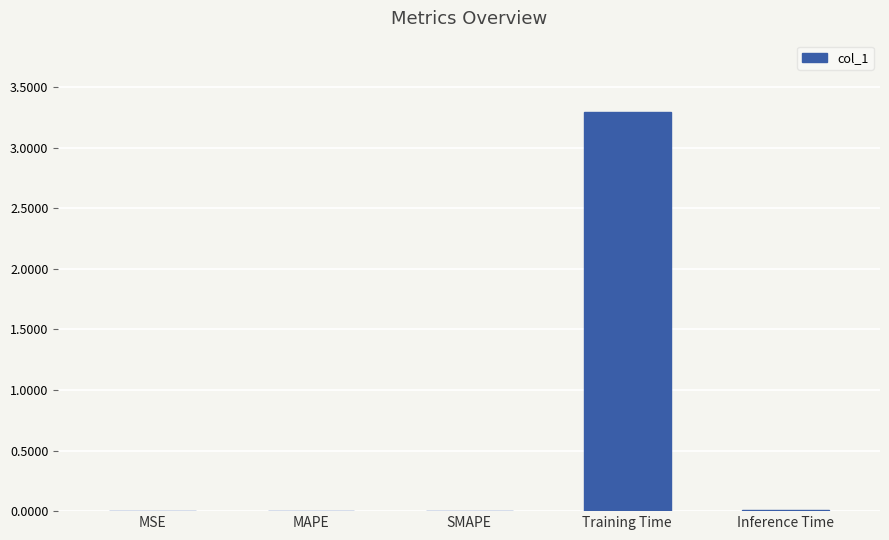

What value does the data have at Training Time?

3.3